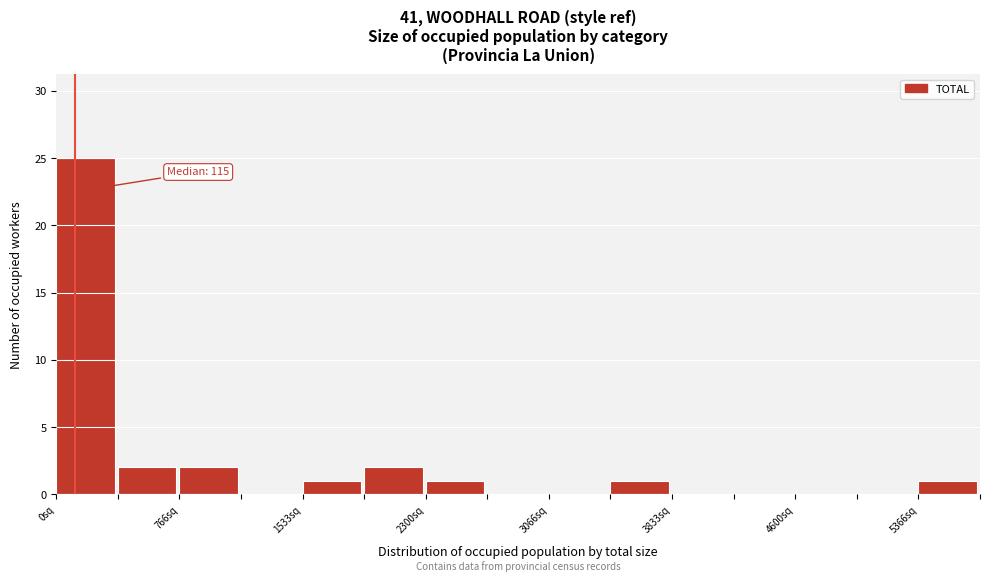

Read against the x-axis, roughly where is the centre of the tallest bar?

200